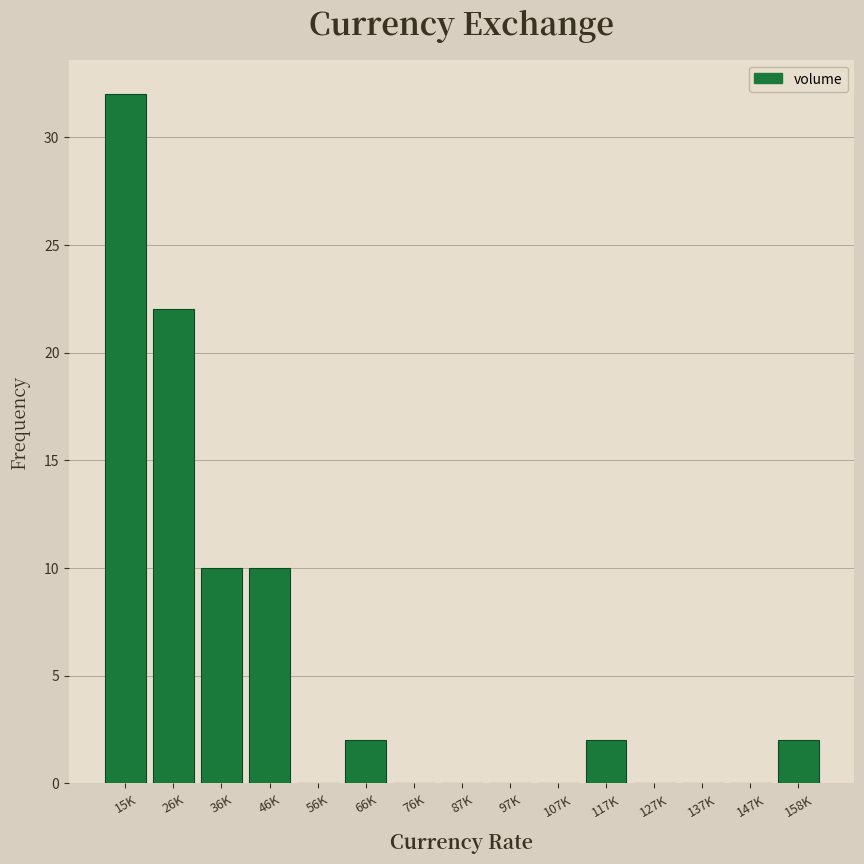

Reading left to right, what are all the values shown in this chart?

15K=32	26K=22	36K=10	46K=10	56K=0	66K=2	76K=0	87K=0	97K=0	107K=0	117K=2	127K=0	137K=0	147K=0	158K=2